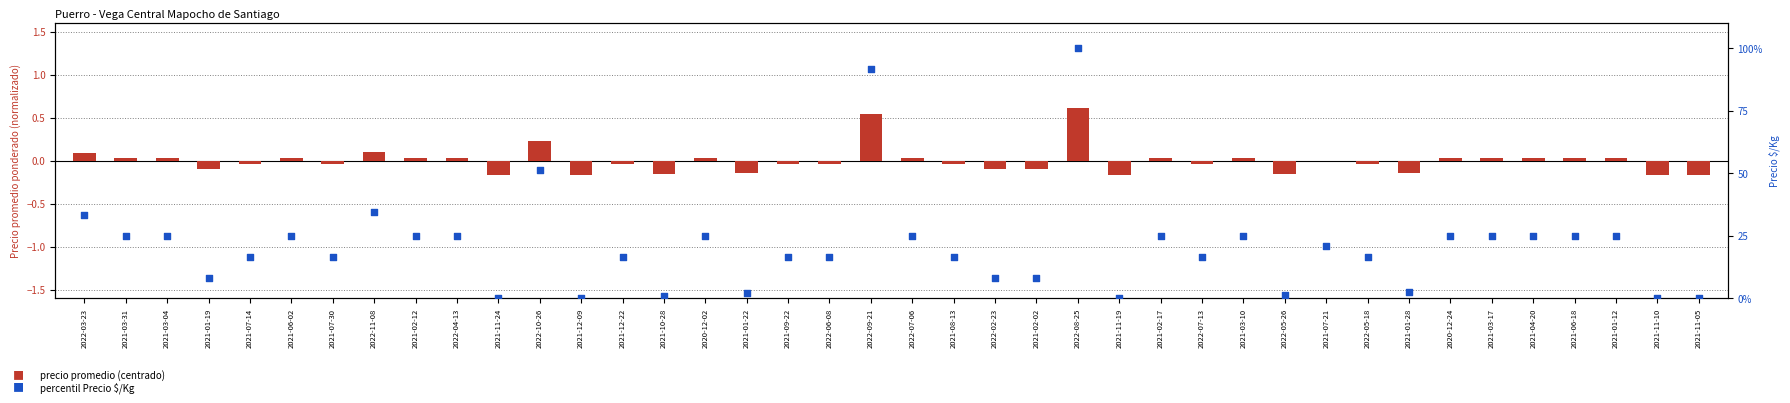

Which series has the largest Y range (max minus min)?

percentil Precio $/Kg